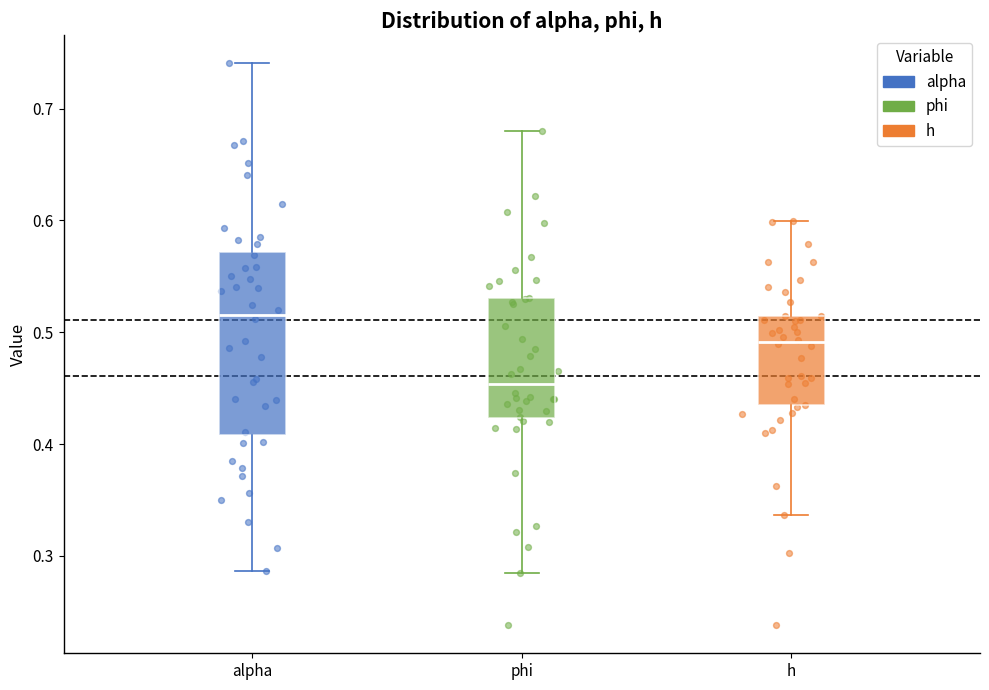

Which box's median line is the lowest?

phi